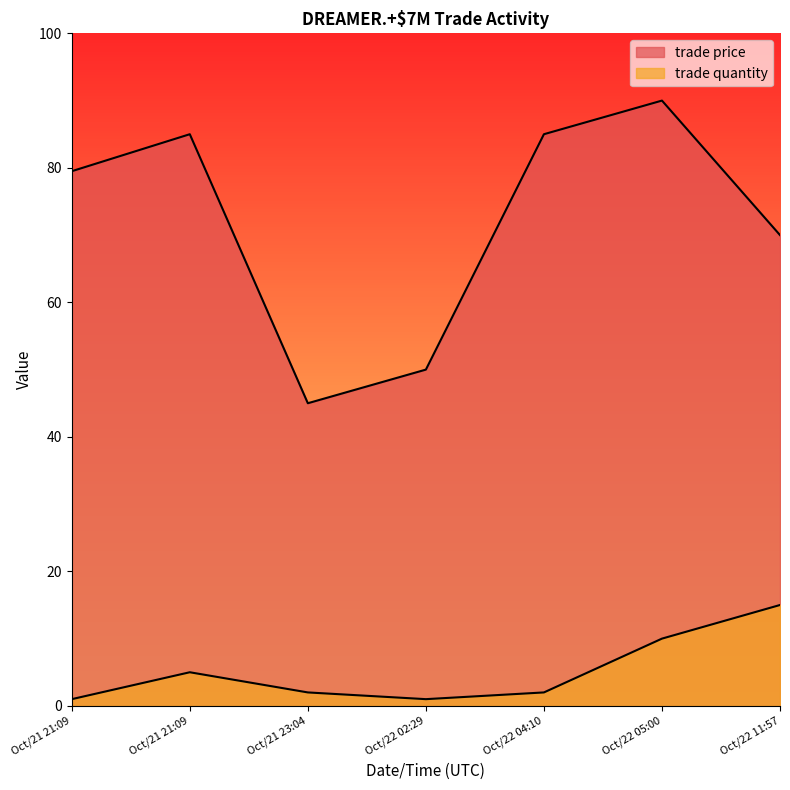

How many lines are shown in the chart?

2